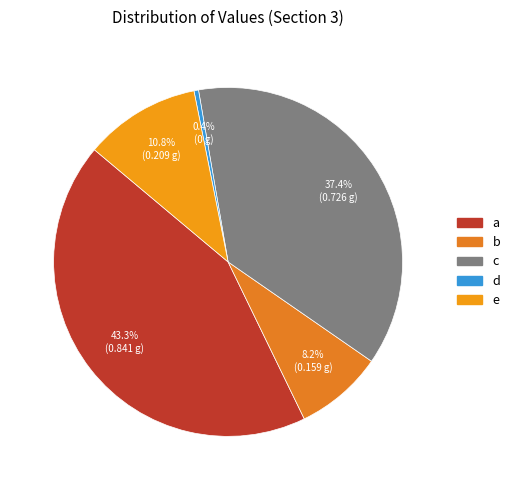

What percentage is the c slice, to the nearest percent?

37%